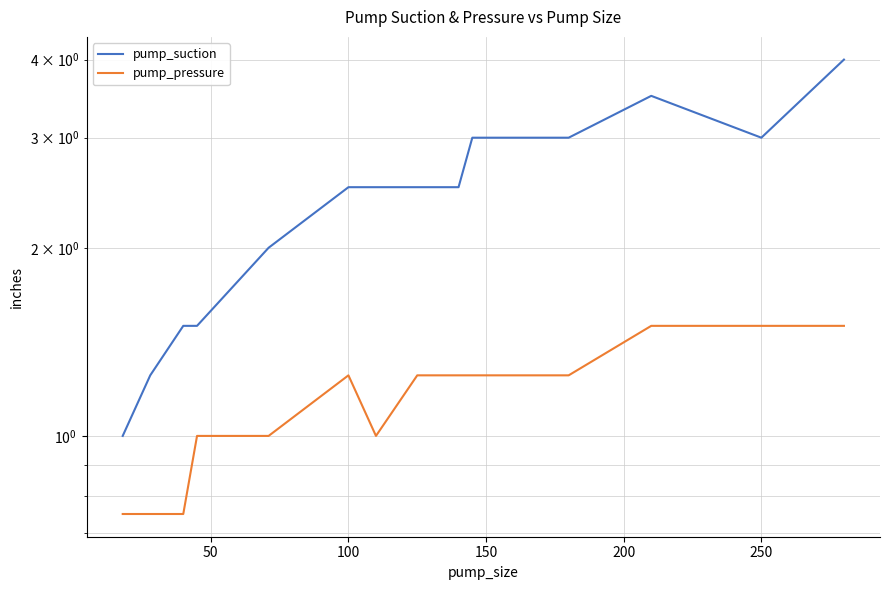

Which series has the largest range (max minus min)?

pump_suction